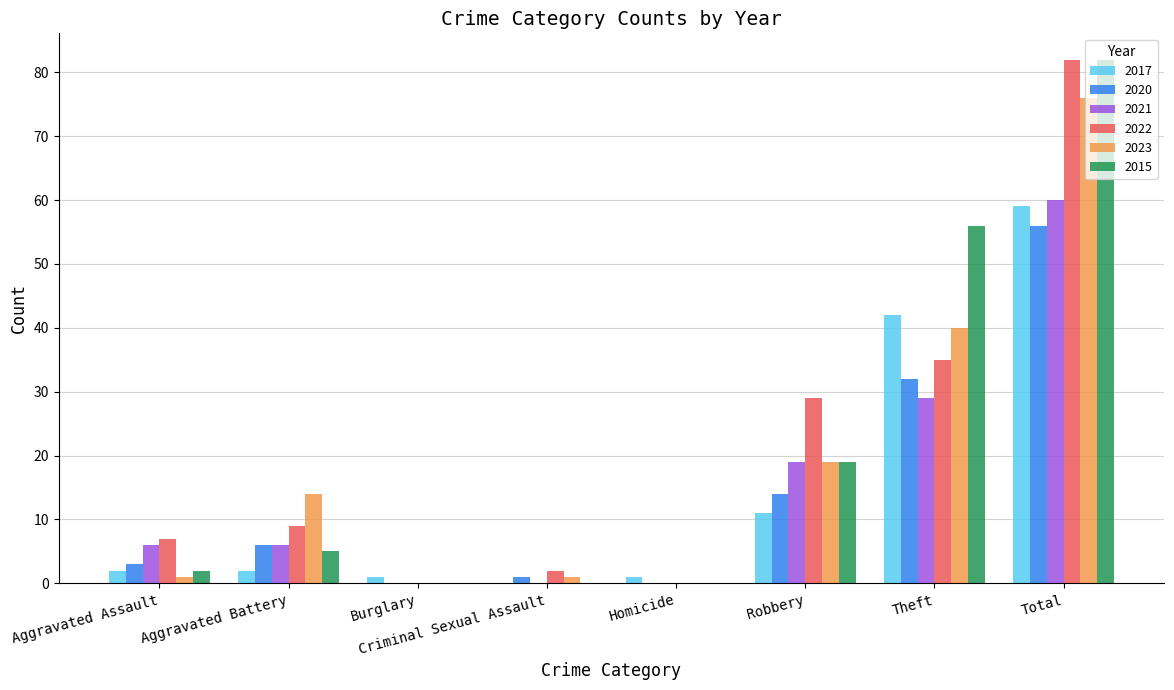

What is the sum of all 2022 values?

164